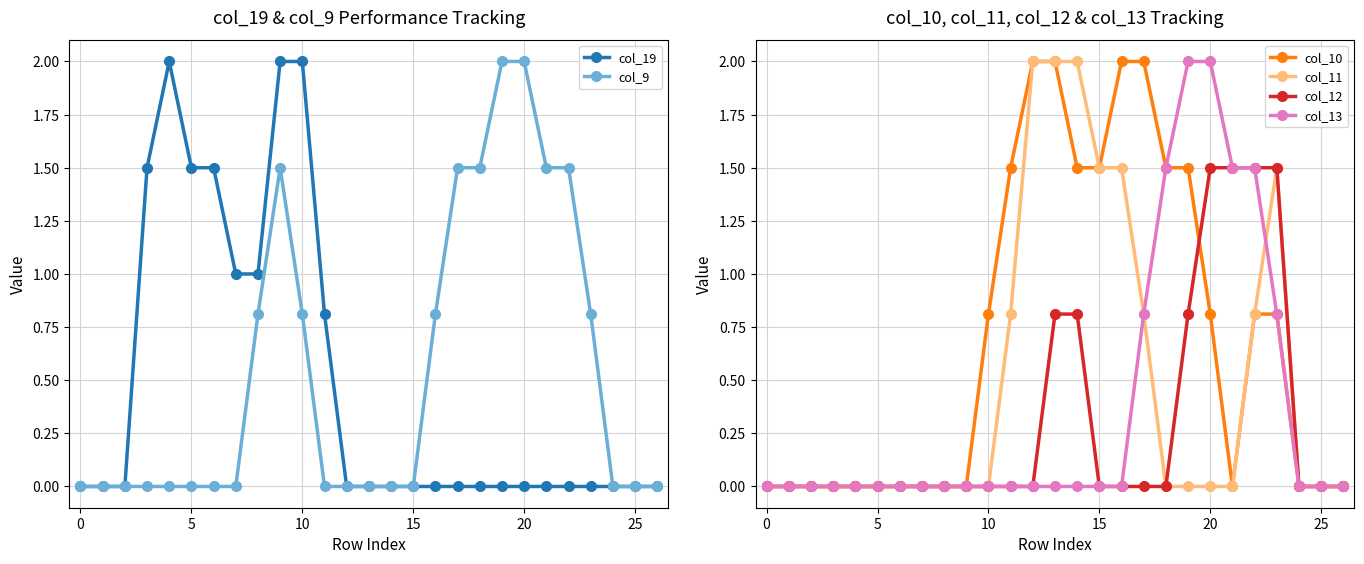

True or false: col_11 and col_12 intersect in this chart.

False